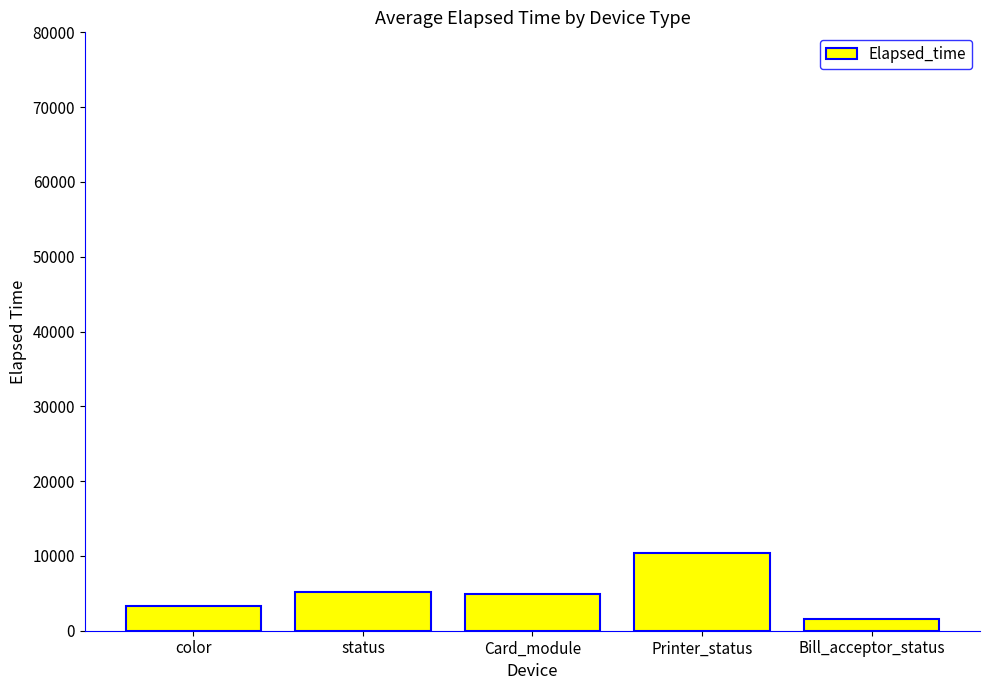

What is the smallest value displayed?

1507